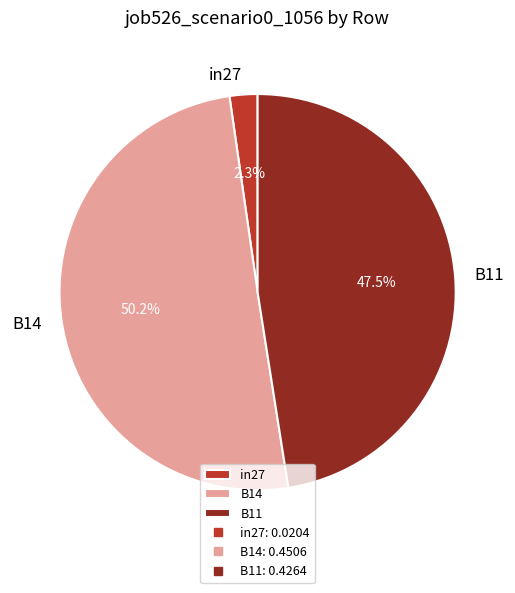

To the nearest percent, what portion does in27 represent?

2%